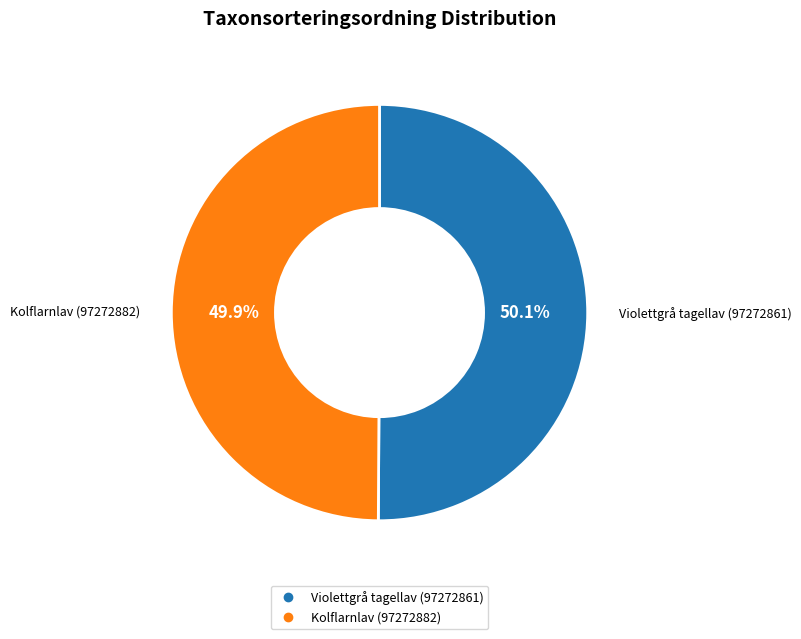

What is the ratio of the value at Violettgrå tagellav (97272861) to the value at Kolflarnlav (97272882)?

1.0